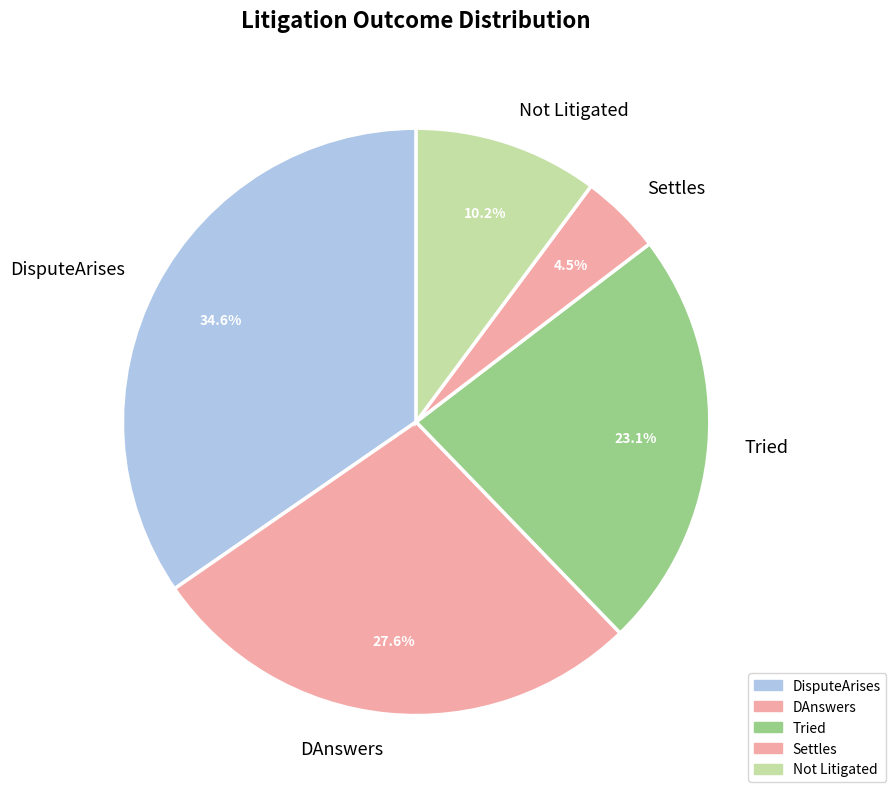

To the nearest percent, what is the difference between the largest and smallest slice percentages?

30%